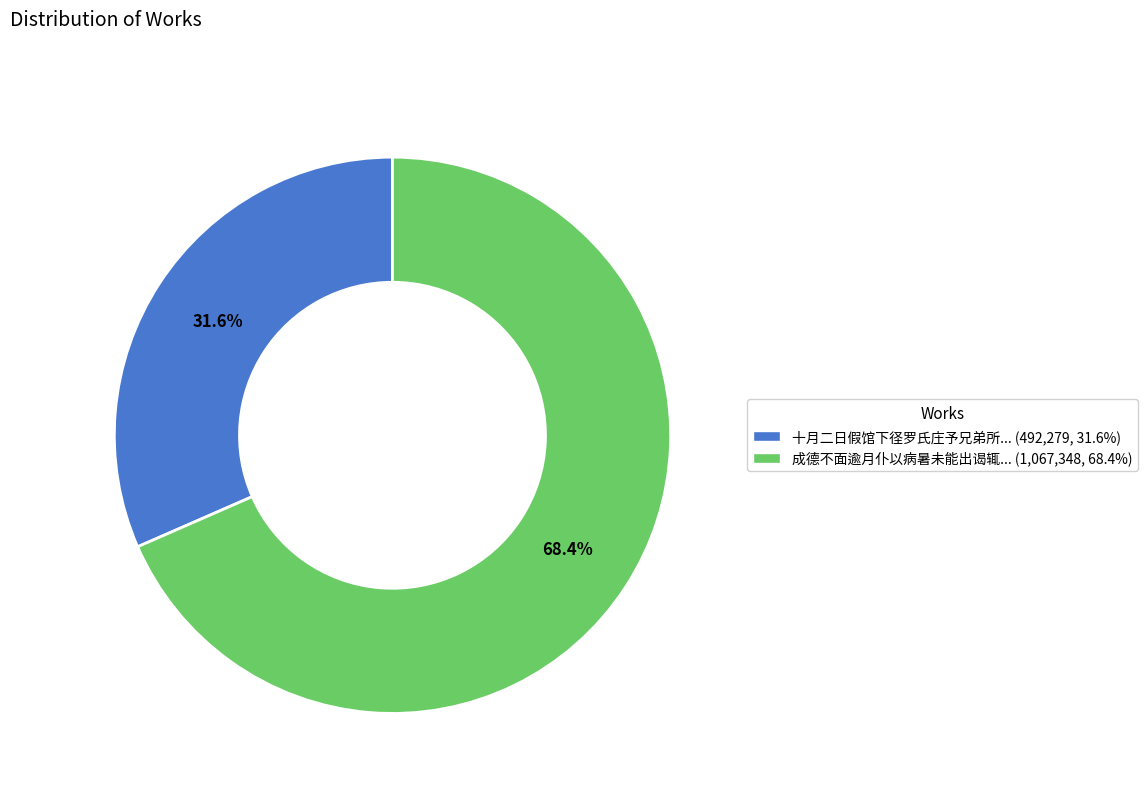

Does 成德不面逾月仆以病暑未能出谒辄... (1,067,348, 68.4%) account for over 50% of the chart?

Yes